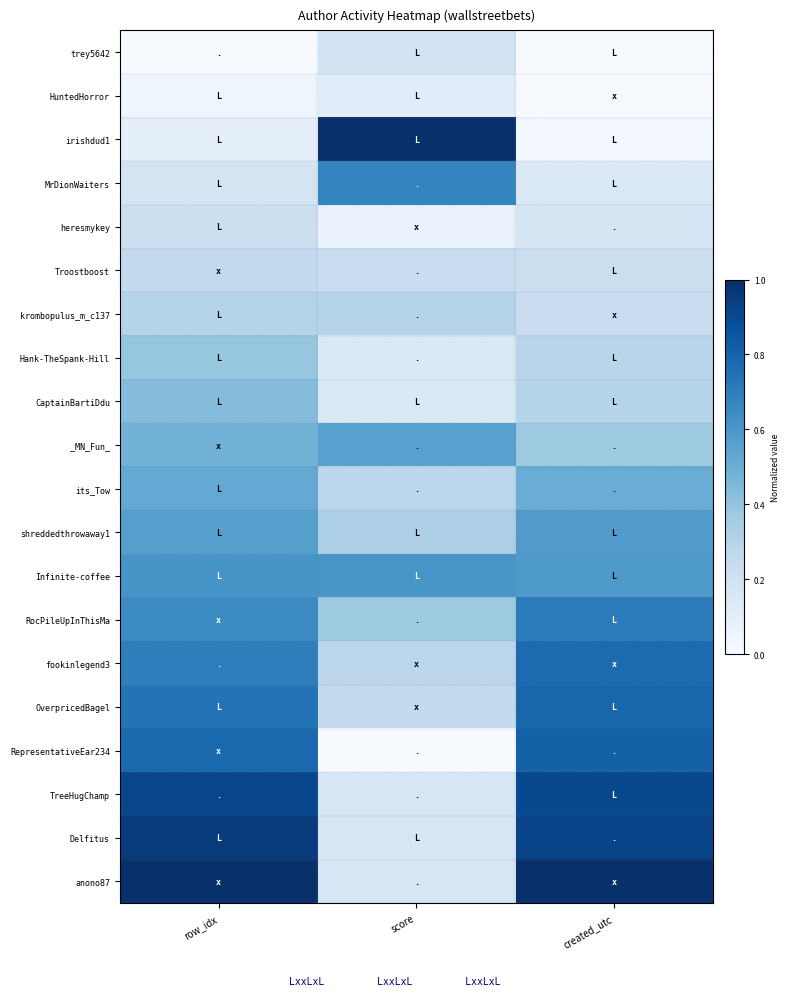

Rank the series by their maximum value, from lowest to highest.

HuntedHorror, trey5642, heresmykey, Troostboost, krombopulus_m_c137, Hank-TheSpank-Hill, CaptainBartiDdu, its_Tow, _MN_Fun_, shreddedthrowaway1, Infinite-coffee, MrDionWaiters, RocPileUpInThisMa, fookinlegend3, OverpricedBagel, RepresentativeEar234, TreeHugChamp, Delfitus, irishdud1, anono87